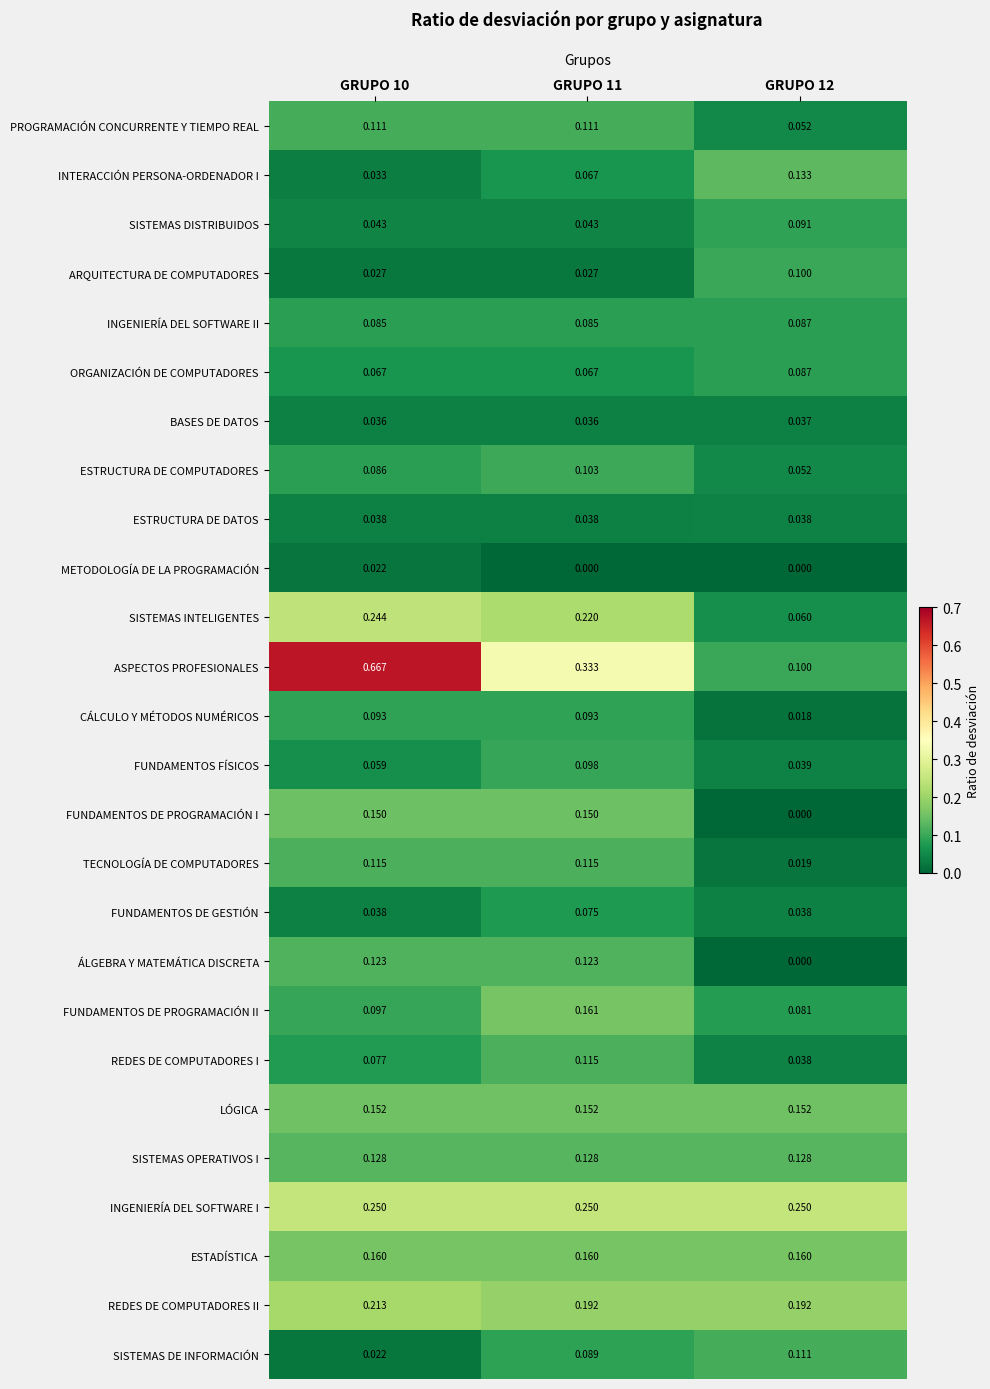

Which series has the widest spread of values?

ASPECTOS PROFESIONALES